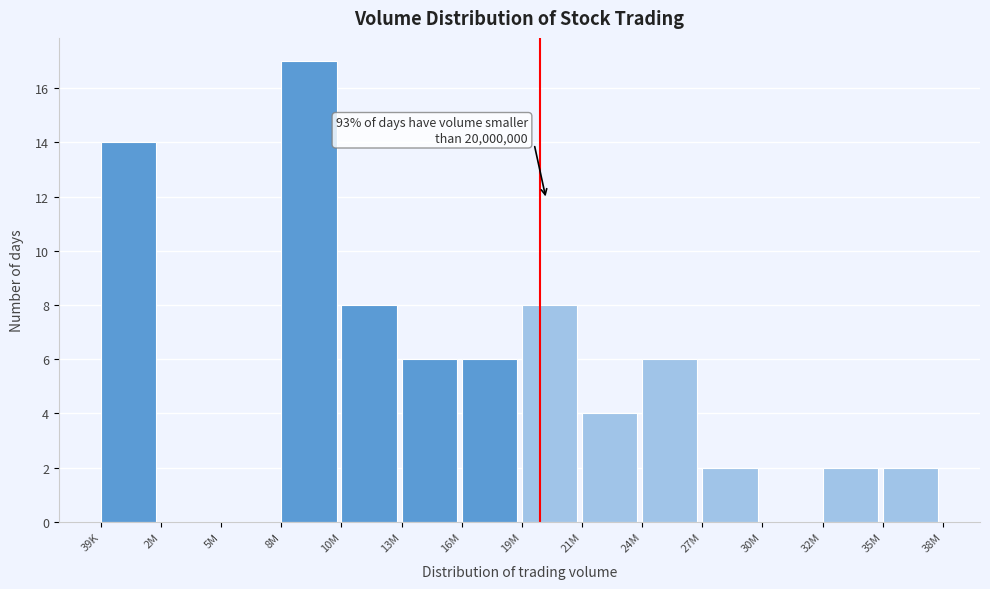

Reading right to left, transcribe all the data shown in this chart.

35M=2	32M=2	30M=0	27M=2	24M=6	21M=4	19M=8	16M=6	13M=6	10M=8	8M=17	5M=0	2M=0	39K=14